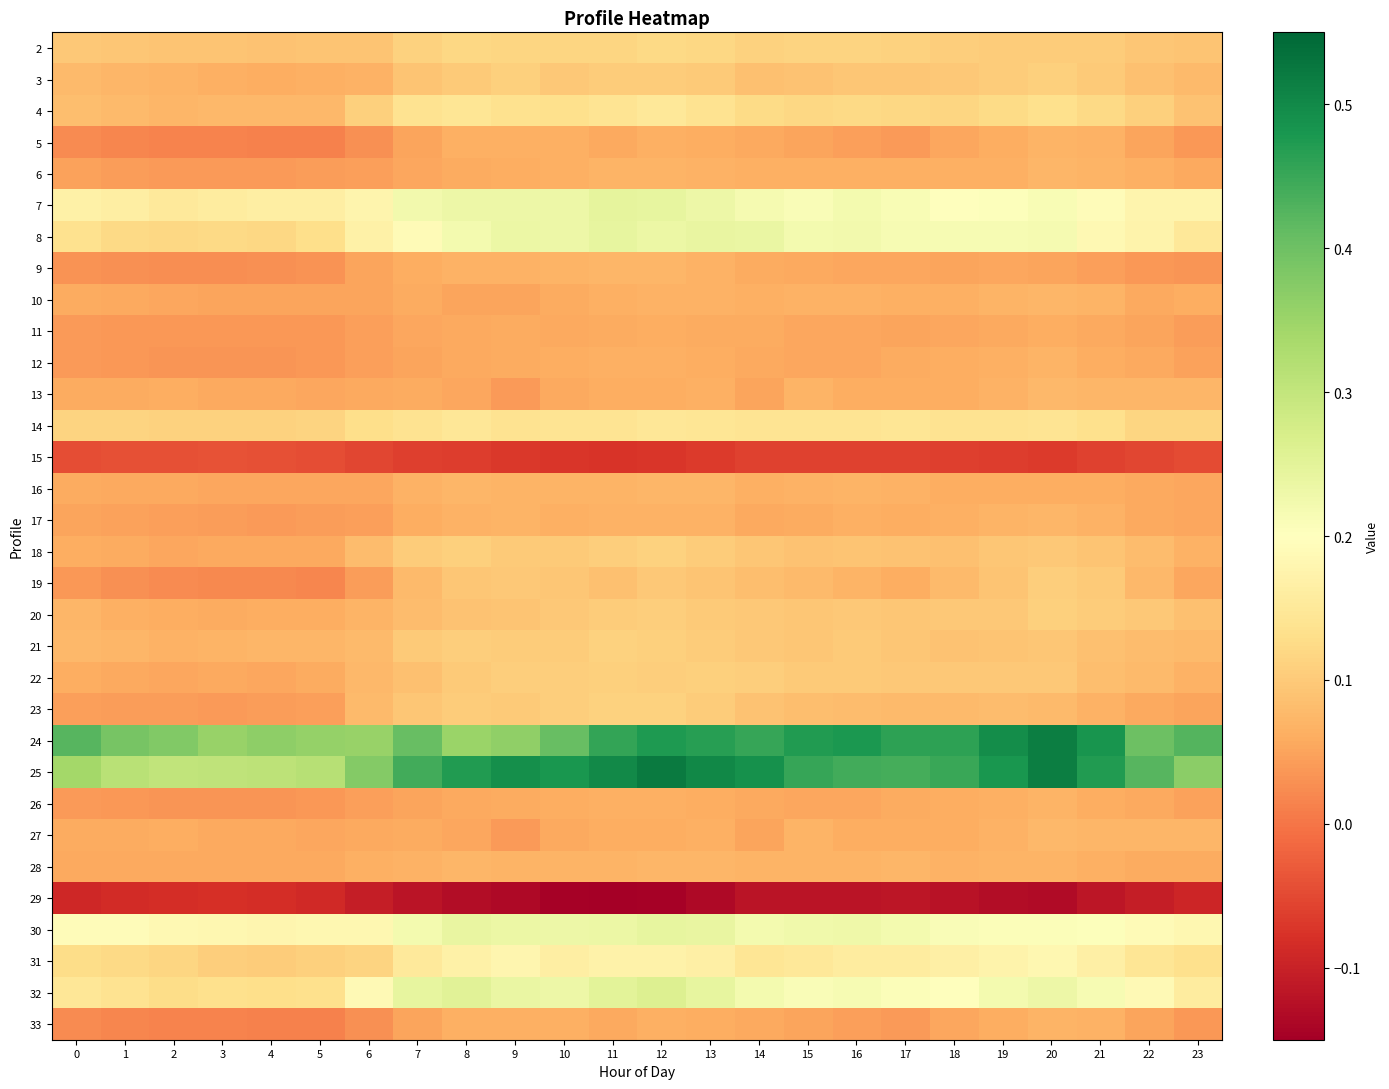

What is the spread (max minus min) of values at 15?

0.6